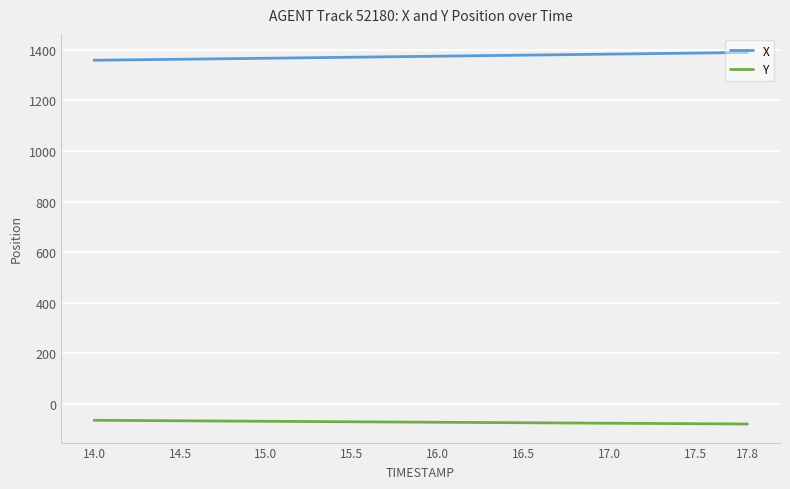

Which series has the largest total across all categories?

X